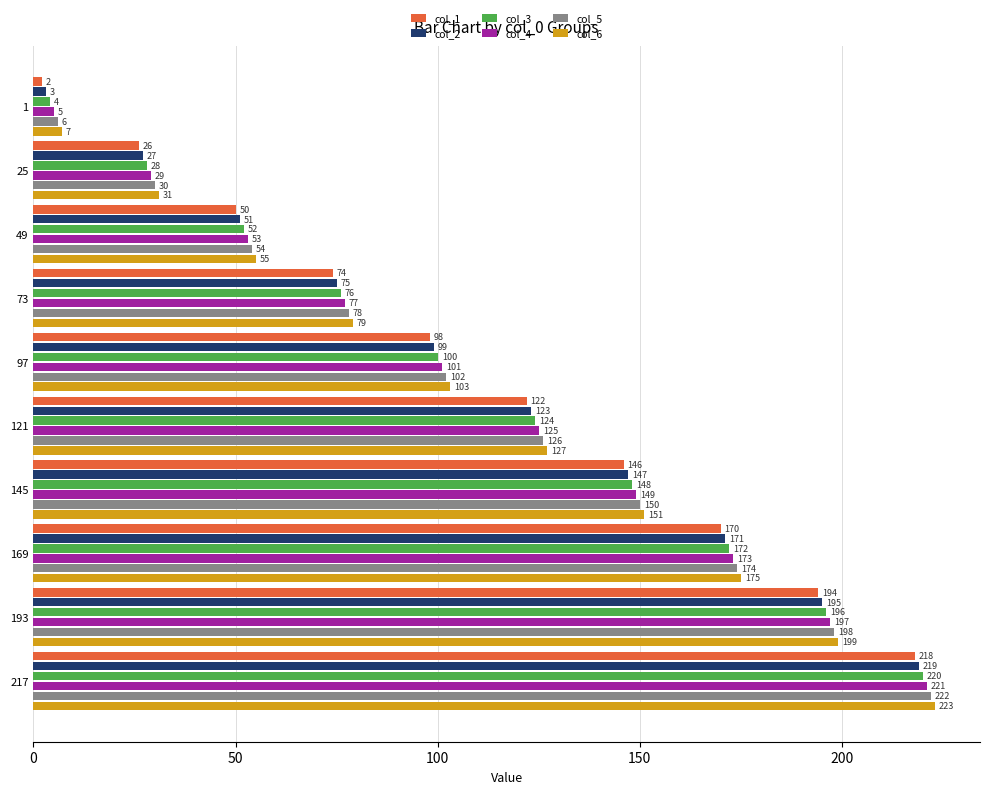

How many data points does each series have?

10